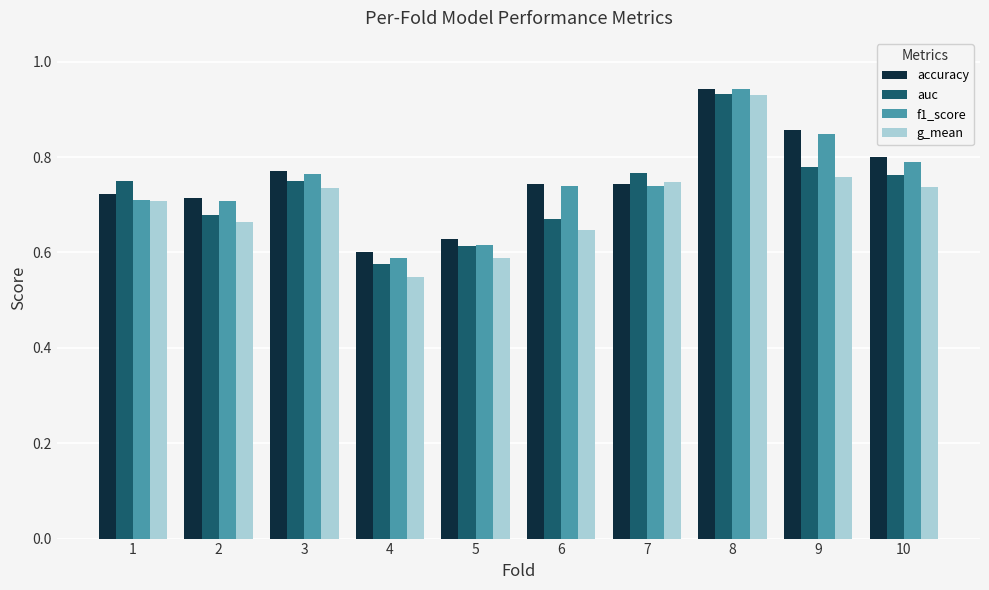

Is it true that g_mean equals 0.7 at 1?

True